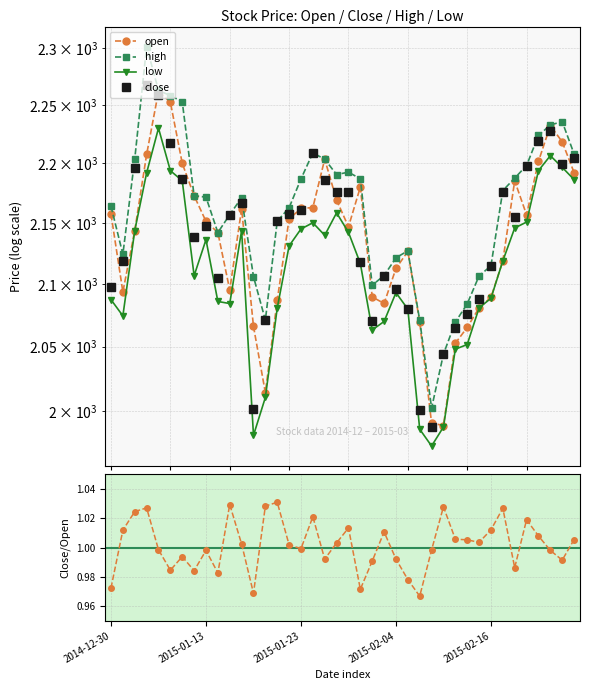

What is the minimum value for open?

1988.7